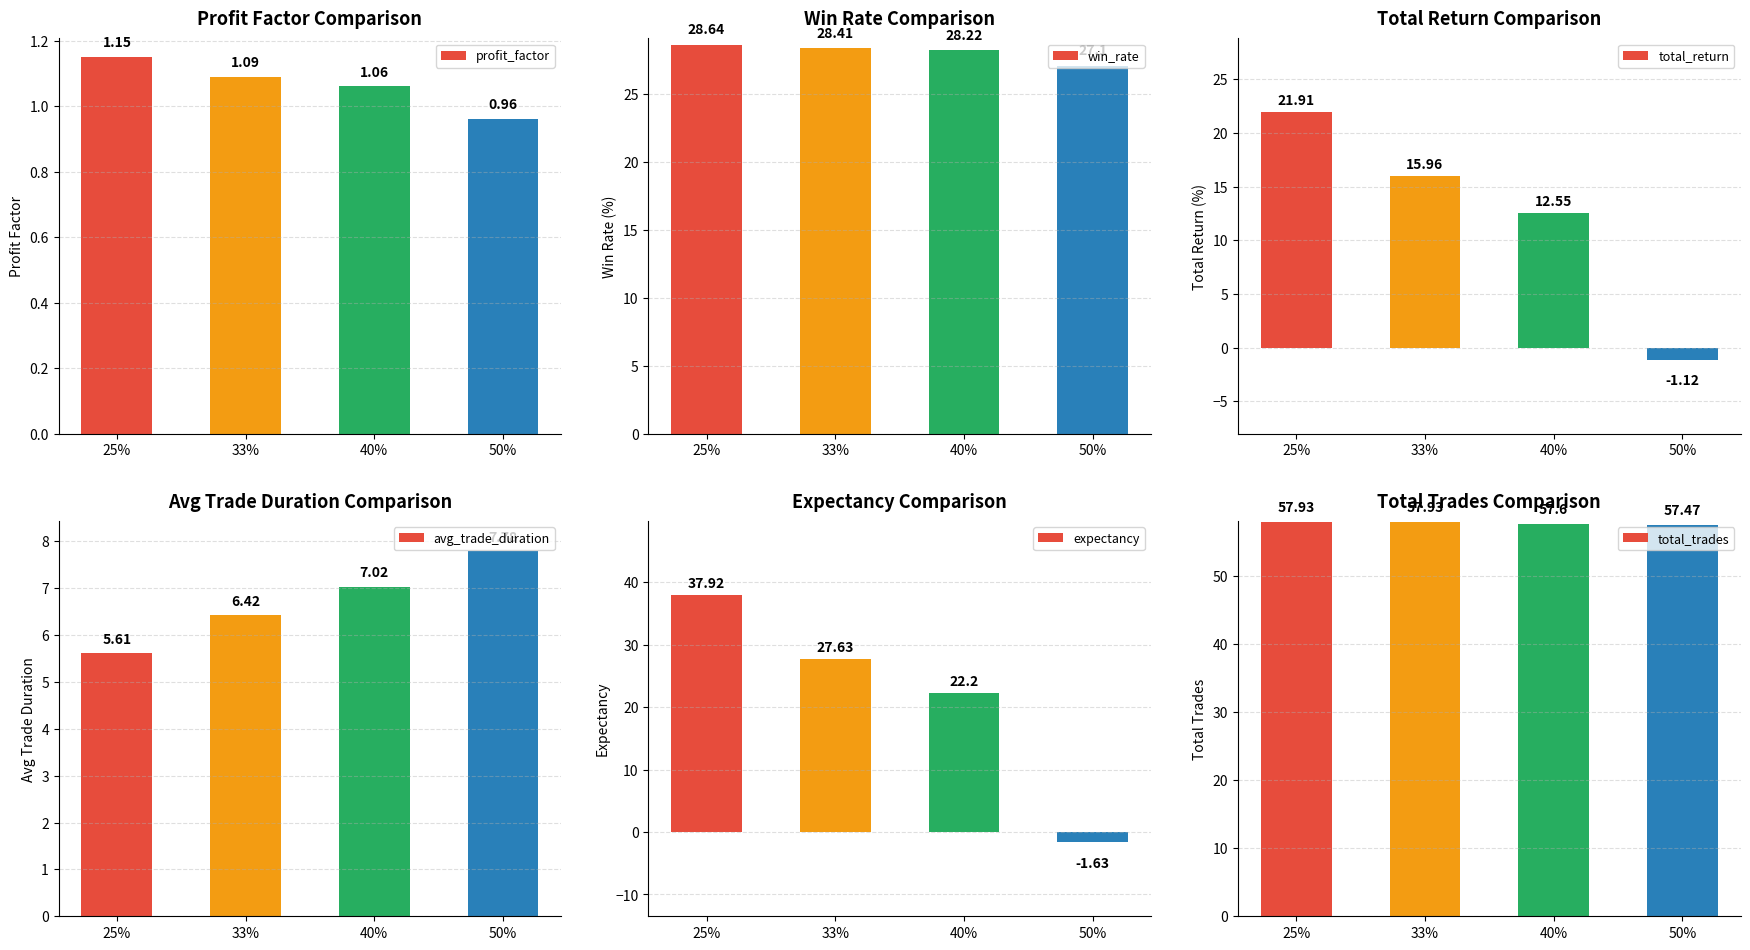

The total_trades series shows 57.9 at 25%. True or false?

True